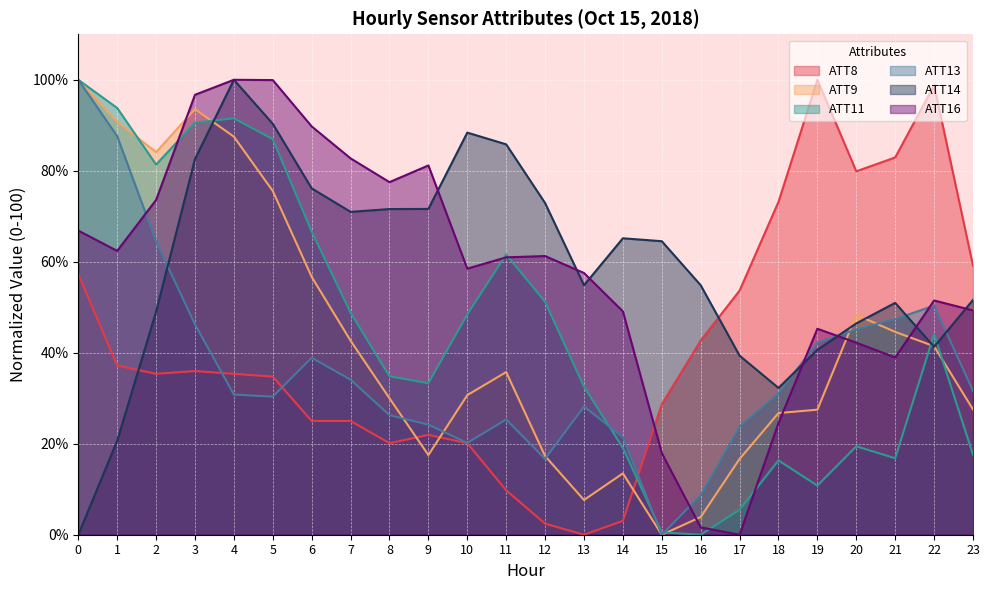

What is the sum of the ATT11 values at 4 and 14?

110.6